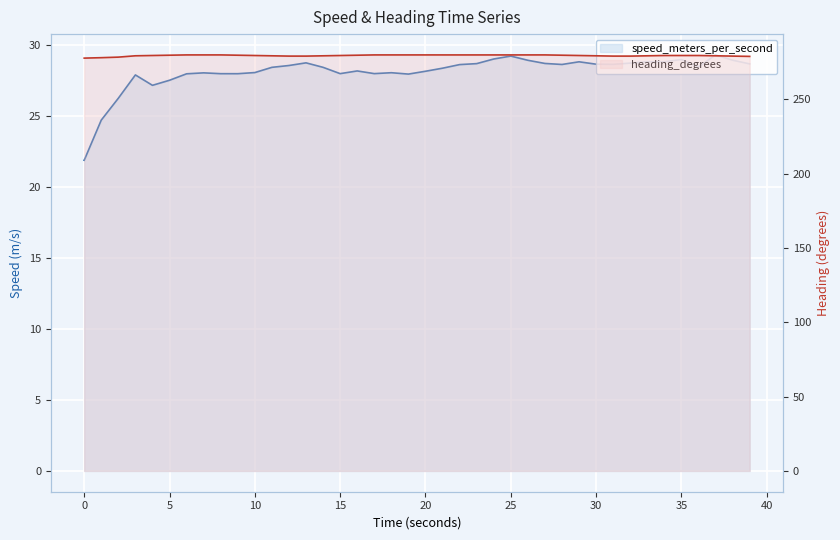

Reading left to right, list all the values displayed in this chart.

speed_meters_per_second: 21.9	24.7	26.3	27.9	27.2	27.5	28.0	28.0	28.0	28.0	28.1	28.4	28.6	28.8	28.4	28.0	28.2	28.0	28.1	28.0	28.2	28.4	28.6	28.7	29.0	29.2	28.9	28.7	28.6	28.8	28.7	28.7	28.7	28.8	28.8	29.0	28.5	29.3	28.9	28.7
heading_degrees: 277.8	278.1	278.5	279.4	279.6	279.8	280.0	280.0	280.0	279.8	279.6	279.4	279.2	279.2	279.4	279.6	279.8	280.0	280.0	280.0	280.0	280.0	280.0	280.0	280.0	280.0	280.0	280.0	279.8	279.6	279.4	279.2	279.2	279.4	279.6	279.6	279.6	279.4	279.2	279.0